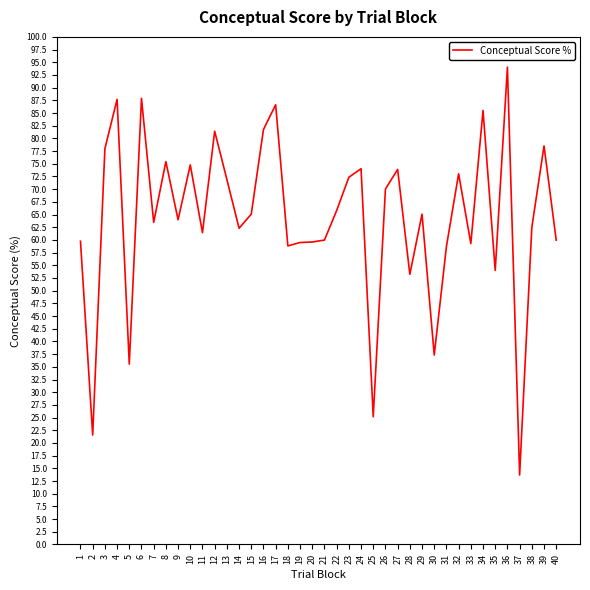

At which category does the chart reach its peak across all series?

36